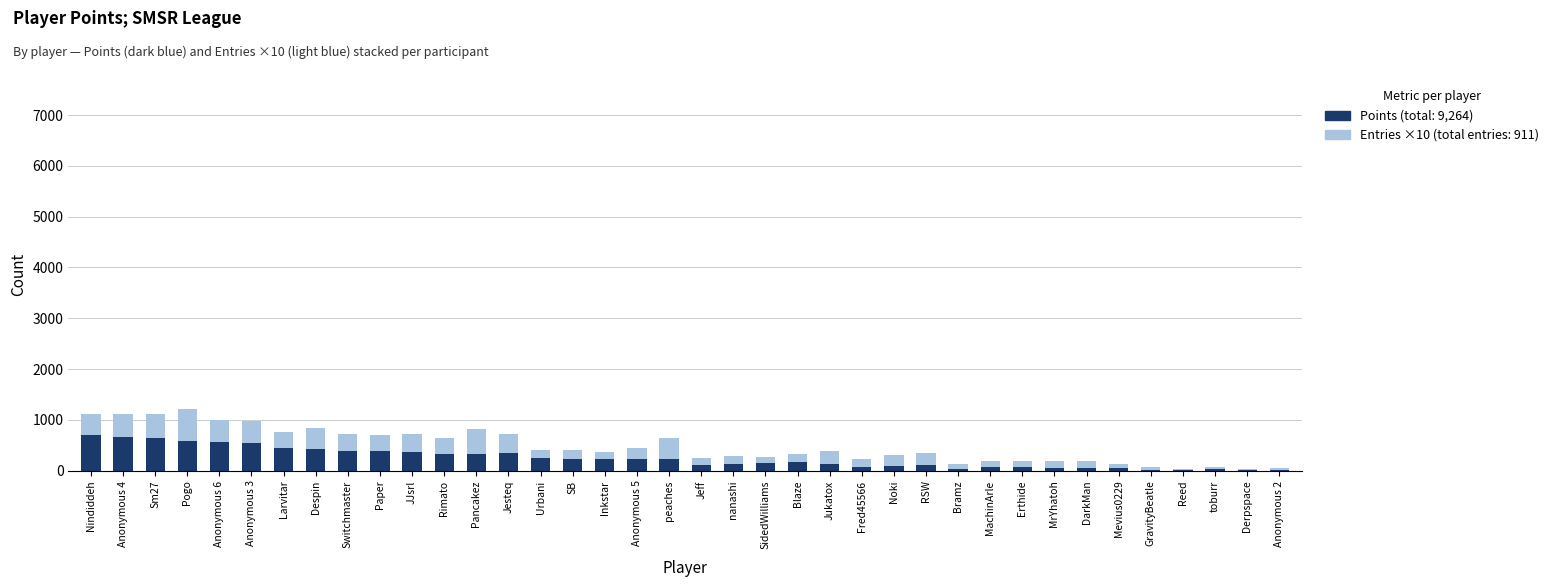

What is the total value across all series at Urbani?

405